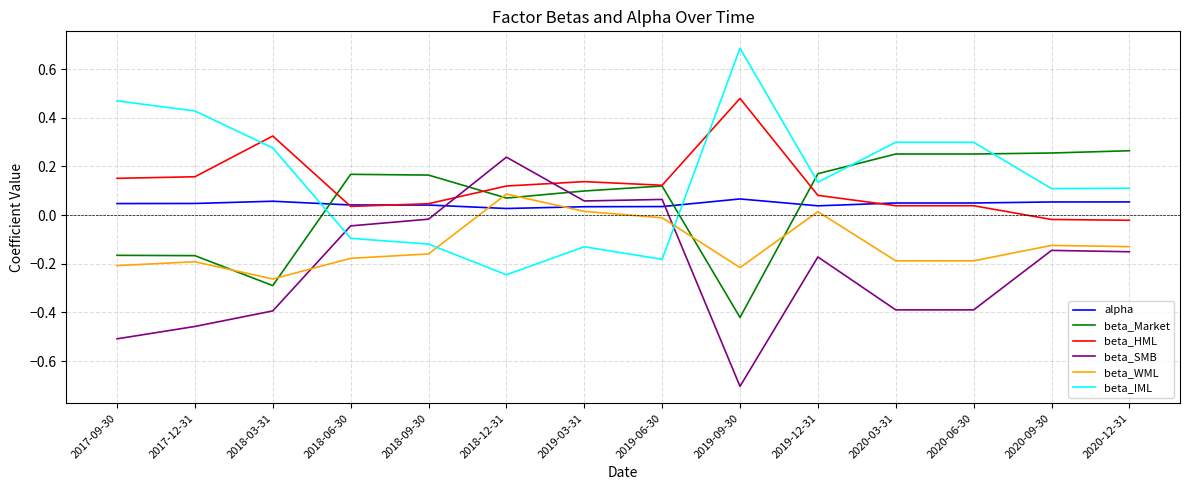

Is the value of beta_Market at 2019-06-30 greater than the value of alpha at 2020-09-30?

Yes